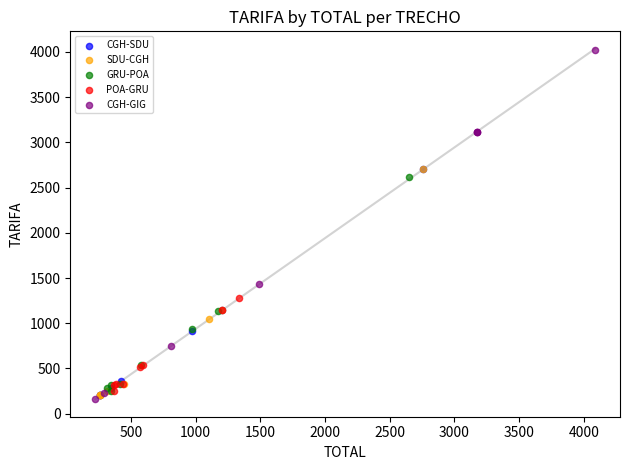

Which series reaches the maximum Y coordinate?

CGH-GIG